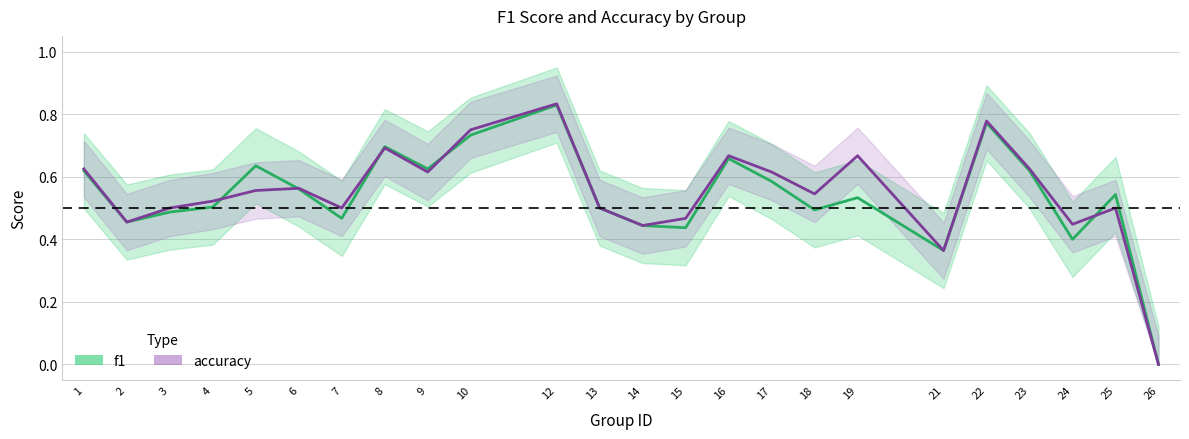

How many interior local peaks does the f1 series have?

7